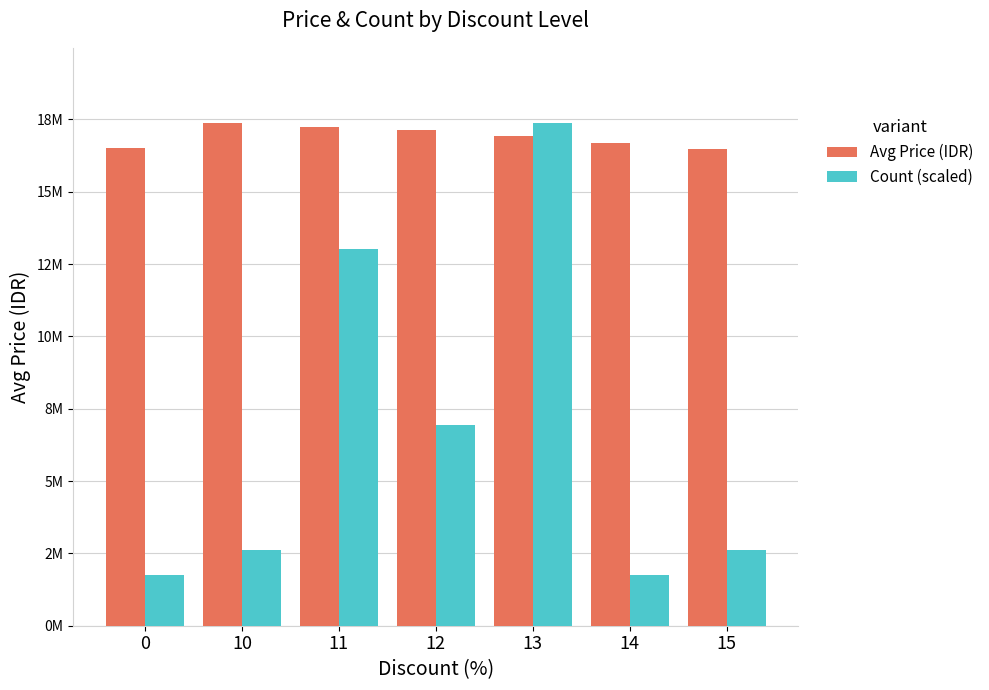

Does the chart contain stacked bars?

No